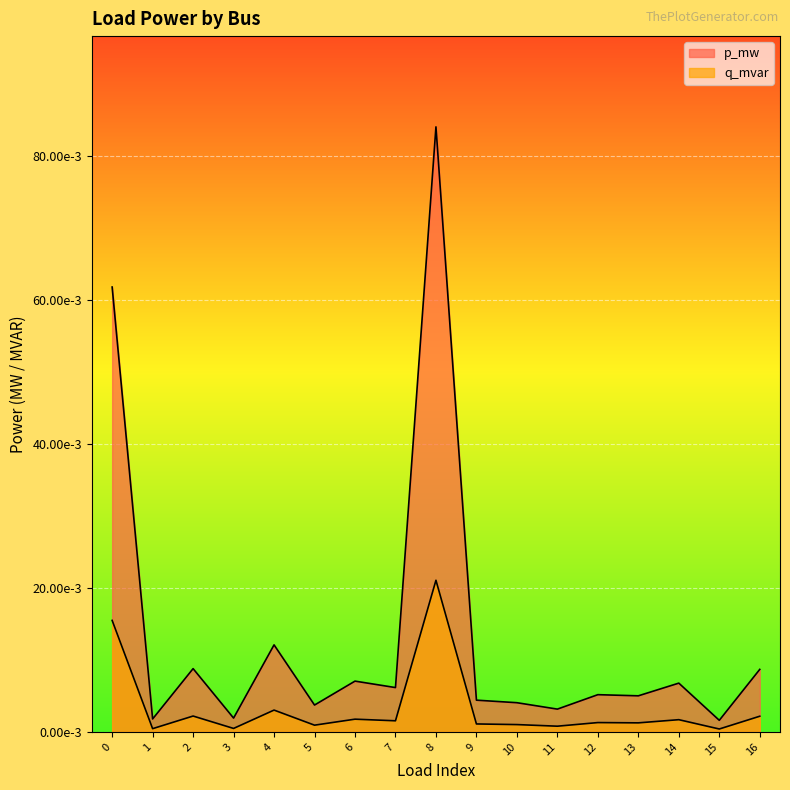

Reading left to right, transcribe all the data shown in this chart.

p_mw: 0.1	0.0	0.0	0.0	0.0	0.0	0.0	0.0	0.1	0.0	0.0	0.0	0.0	0.0	0.0	0.0	0.0
q_mvar: 0.0	0.0	0.0	0.0	0.0	0.0	0.0	0.0	0.0	0.0	0.0	0.0	0.0	0.0	0.0	0.0	0.0